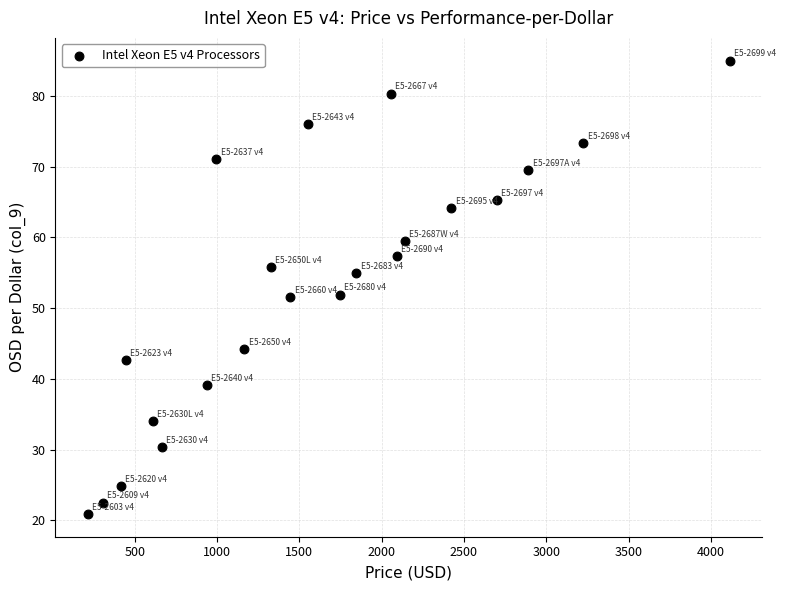

What is the range of X values (max minus min)?

3902.0